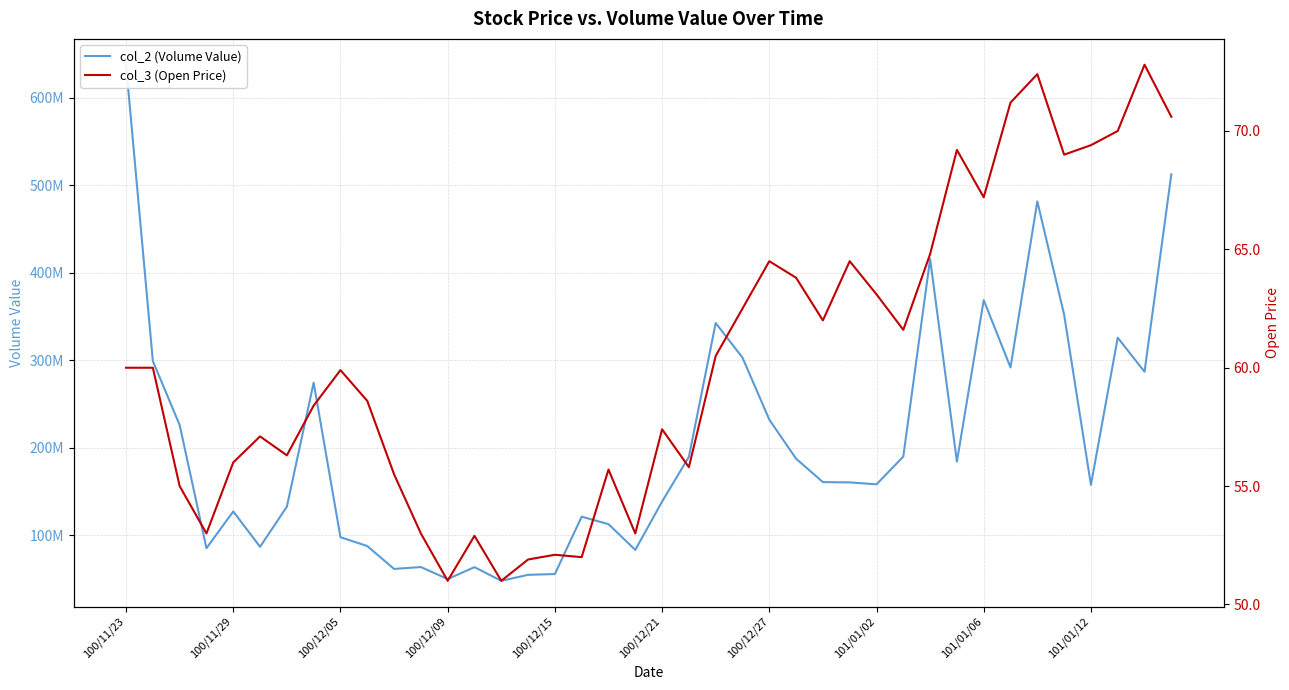

What is the minimum value shown in the chart?

51.0